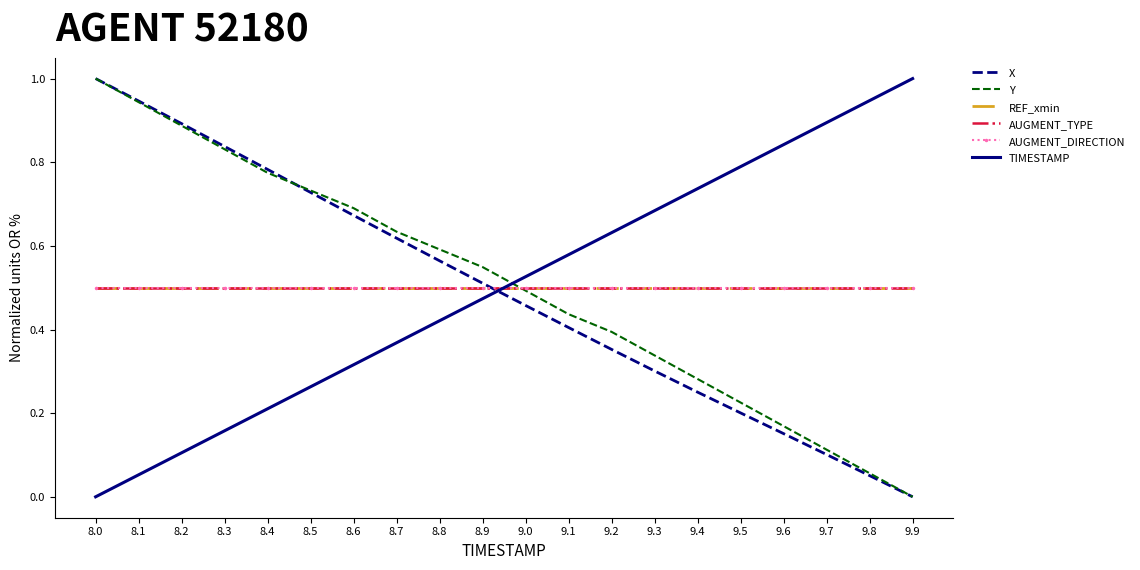

What is the total value across all series at 9.2?

2.9